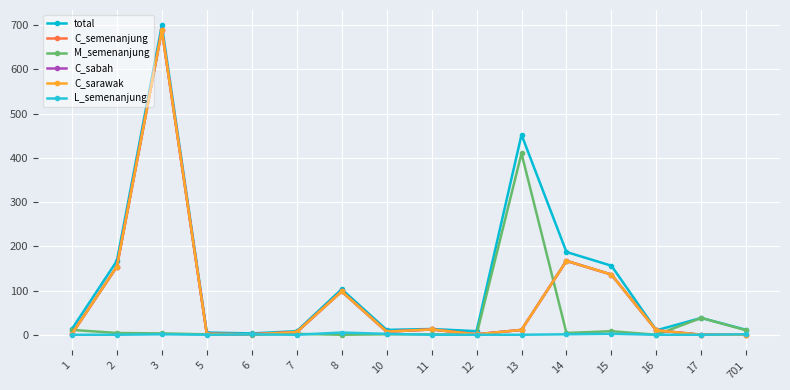

The value of total at 12 is 2. True or false?

False